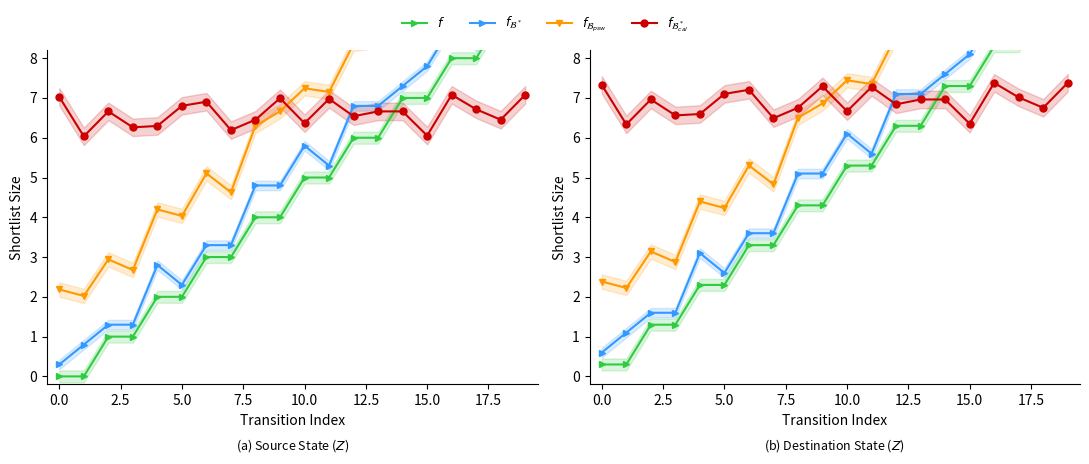

What is the sum of the $f$ values at 13 and 11?

11.6